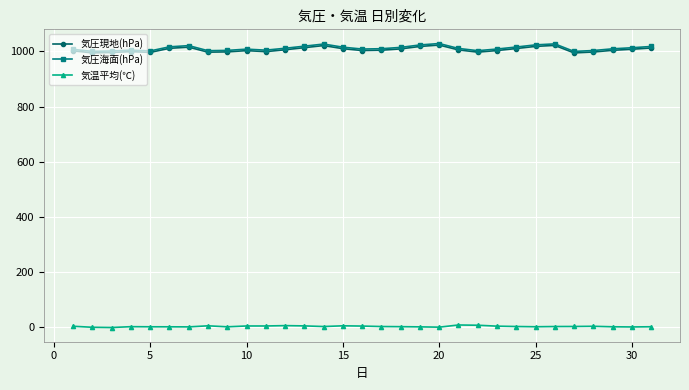

What is the maximum value shown in the chart?

1028.8